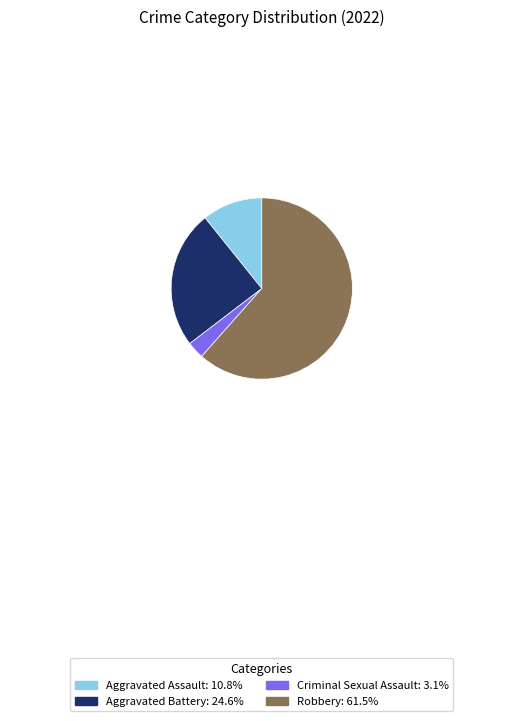

Does any single category account for the majority?

Yes